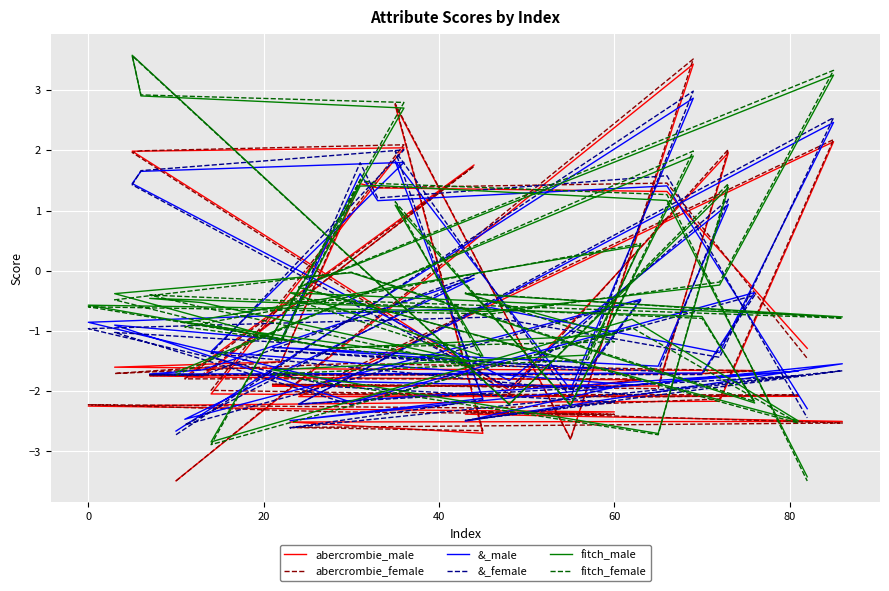

Does the chart display data point markers on the line(s)?

No